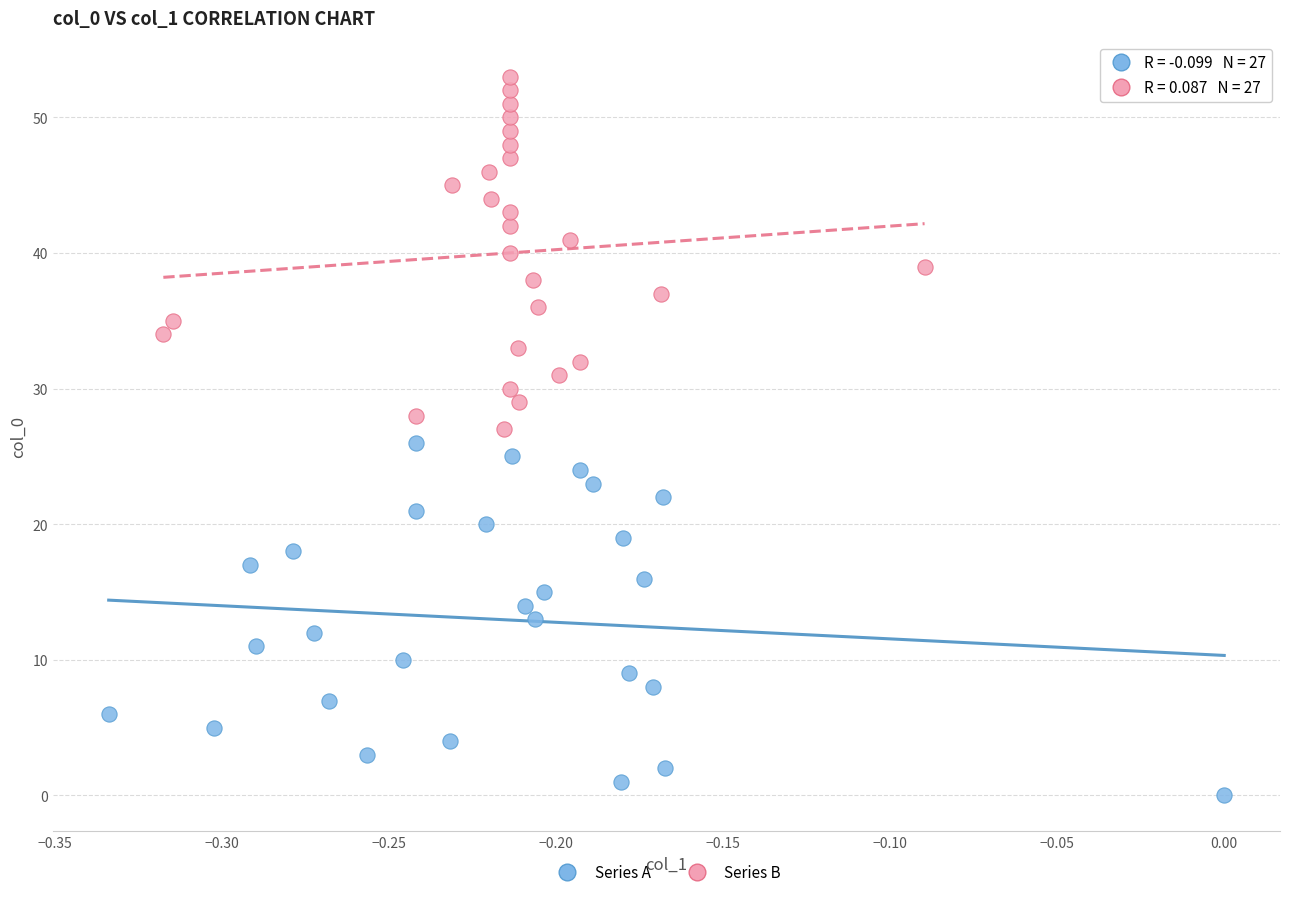

Which series reaches the maximum Y coordinate?

Series B